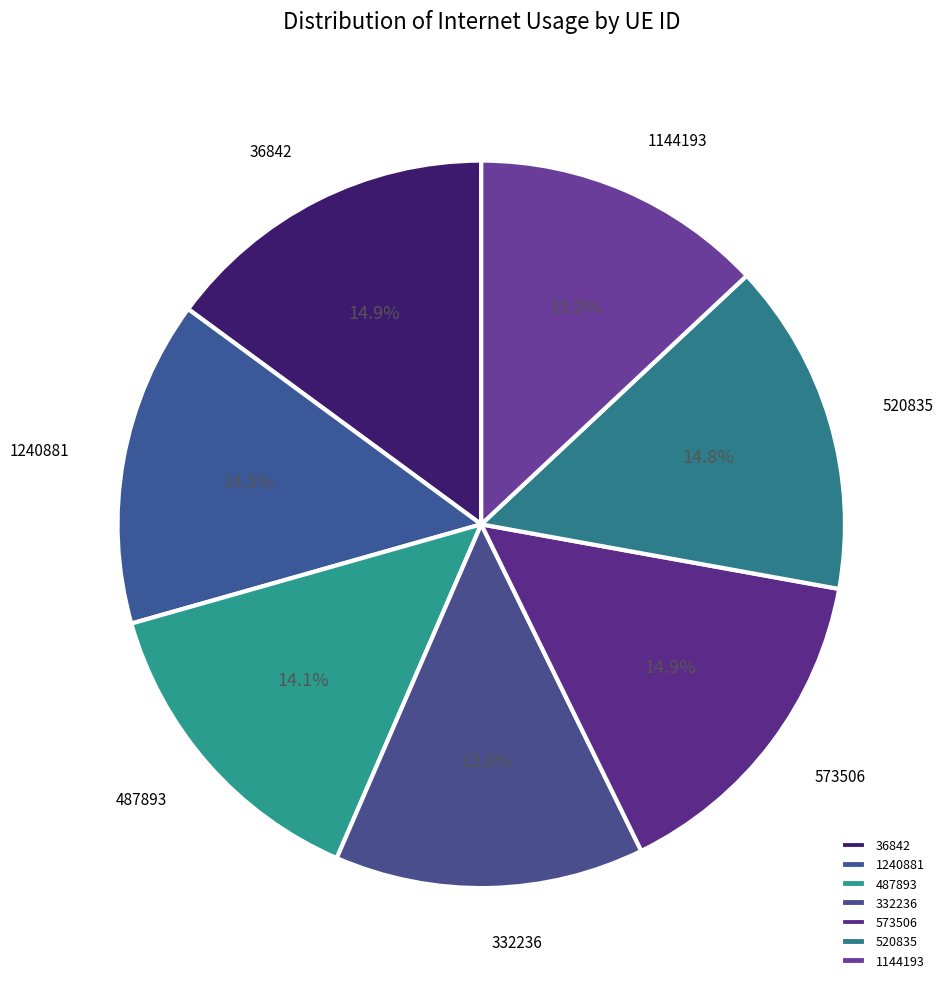

To the nearest percent, what is the combined percentage of 332236 and 1144193?

27%